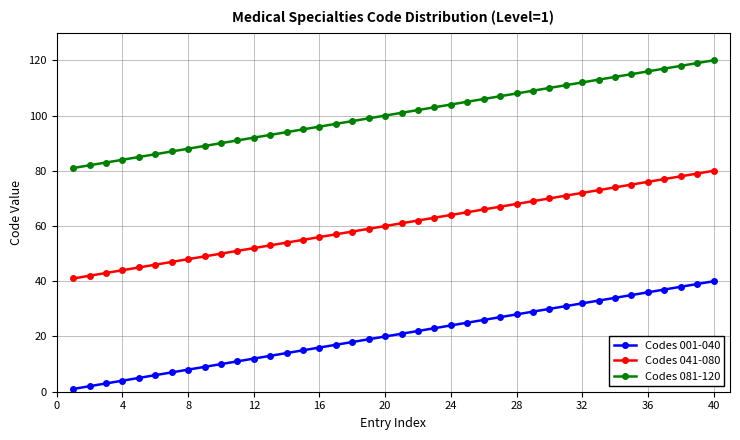

What is the value of the Codes 041-080 point at the 20th from the left?

60